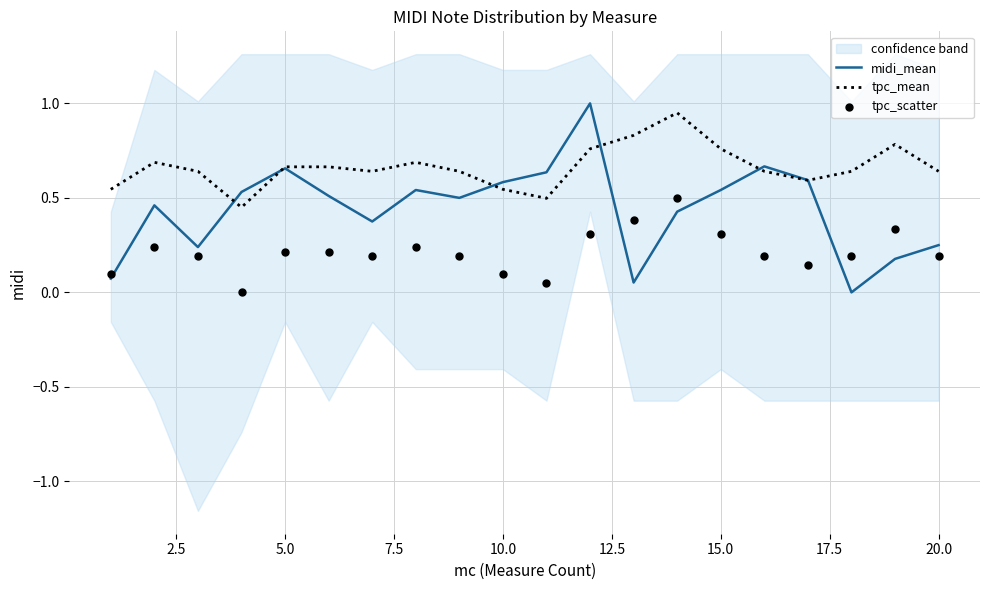

Which series contains the lowest Y value?

midi_mean